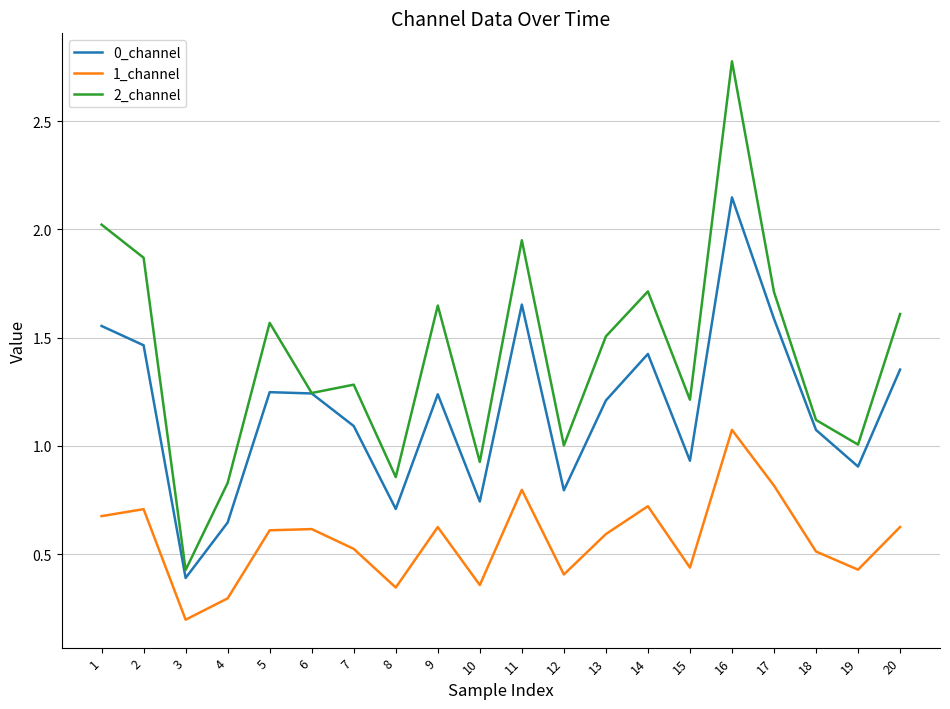

The value of 0_channel at 17 is 0.5. True or false?

False